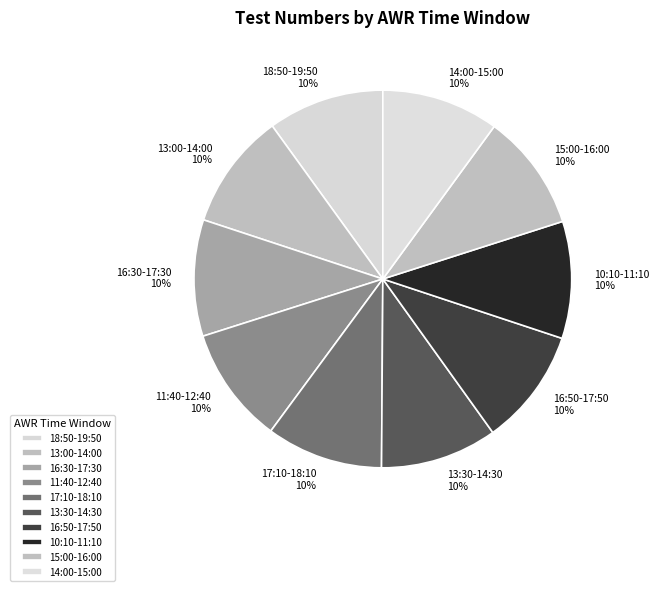

Combined, do 18:50-19:50 and 17:10-18:10 account for over 50%?

No